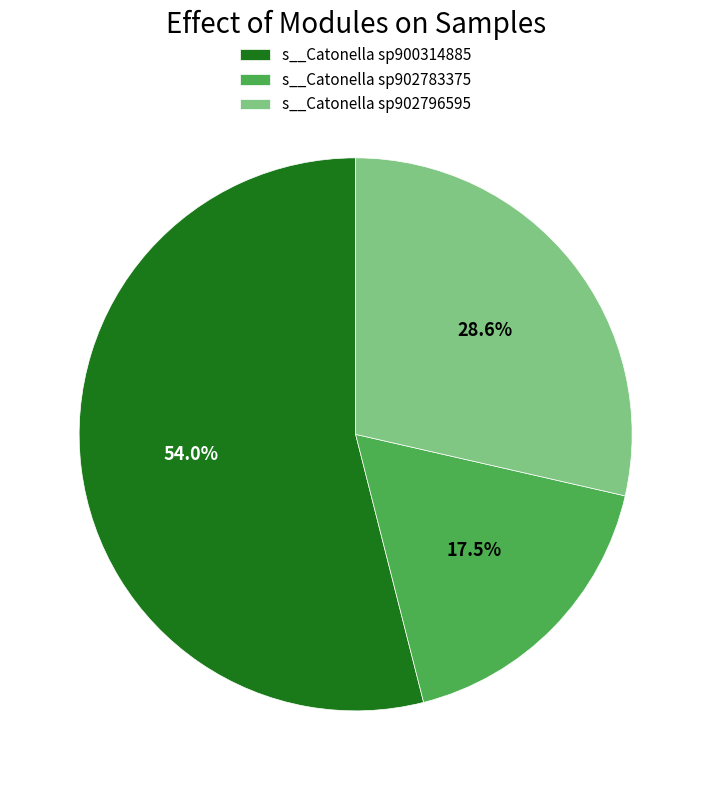

Do s__Catonella sp902783375 and s__Catonella sp902796595 together represent more than half of the pie?

No